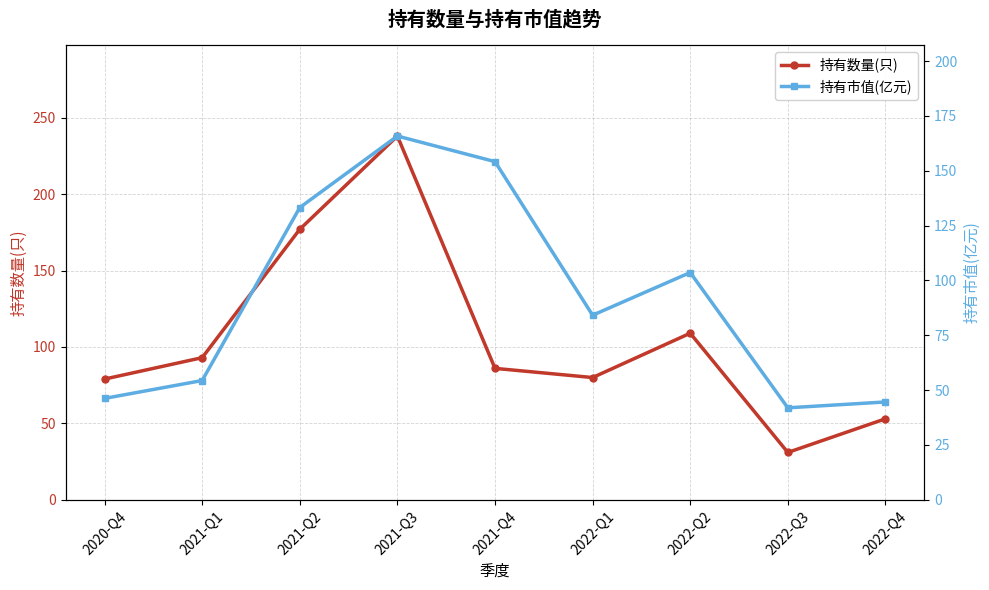

How many interior local valleys does the 持有市值(亿元) series have?

2